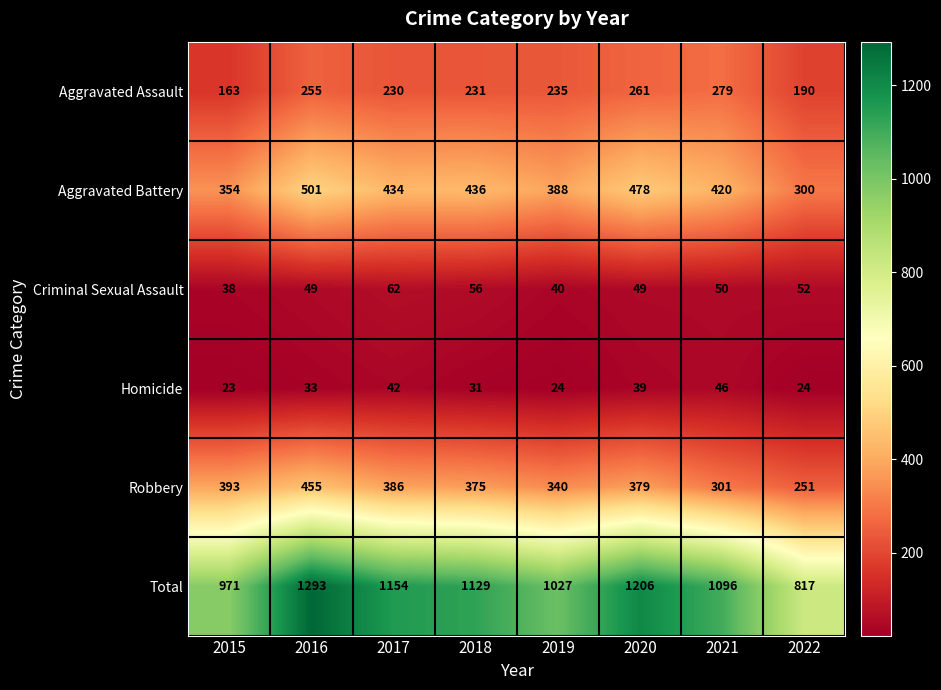

At 2018, list the series in order from smallest to largest.

Homicide, Criminal Sexual Assault, Aggravated Assault, Robbery, Aggravated Battery, Total